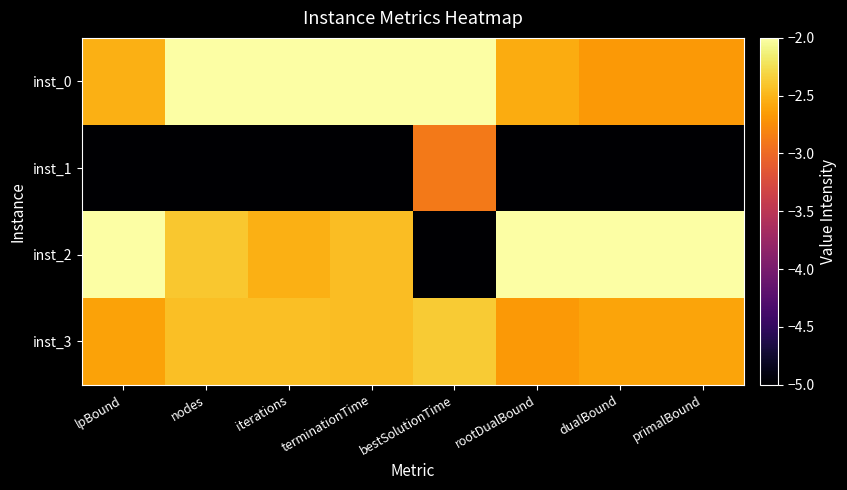

Which series has the largest total across all categories?

inst_0